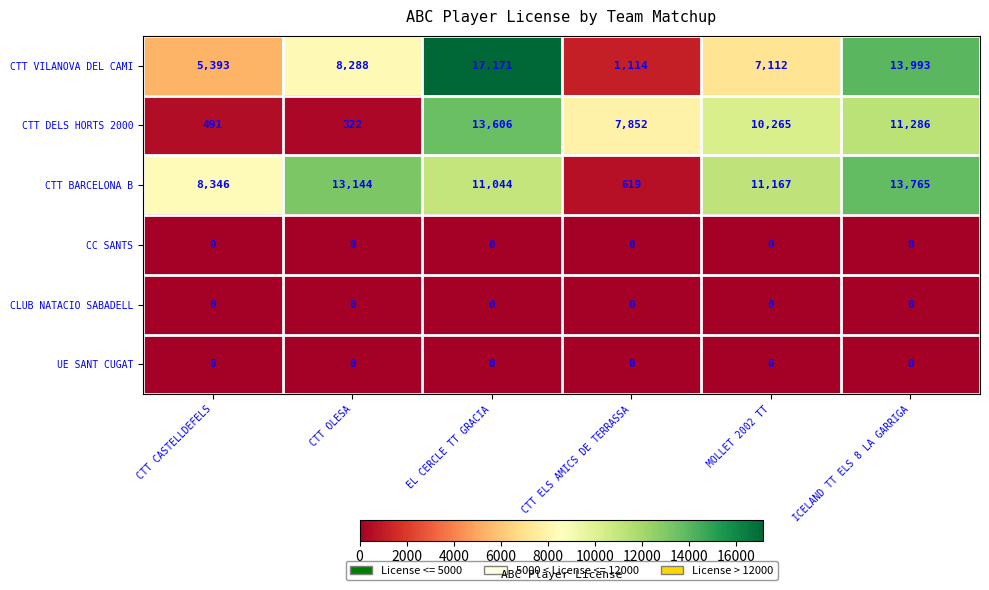

How many series are shown in this chart?

6